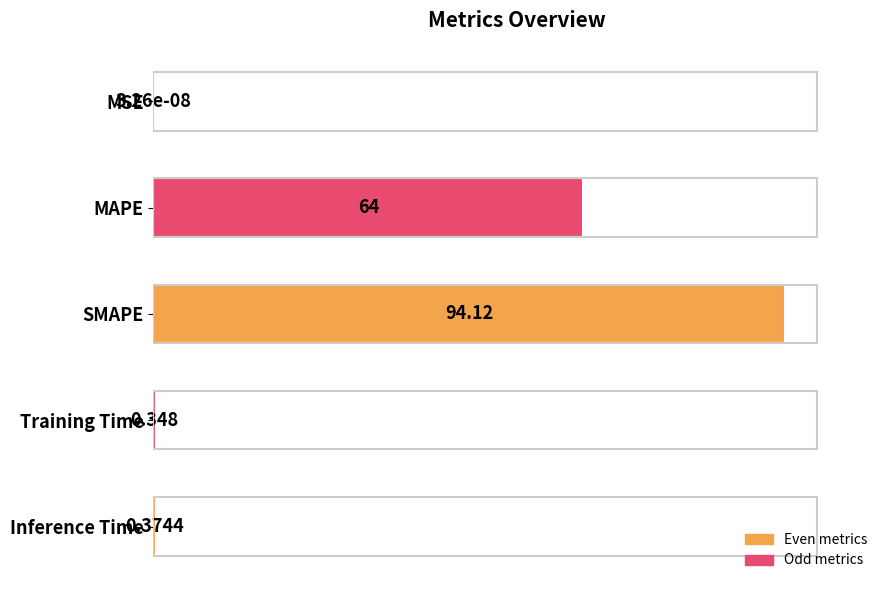

Between MSE and Inference Time, which is larger?

Inference Time